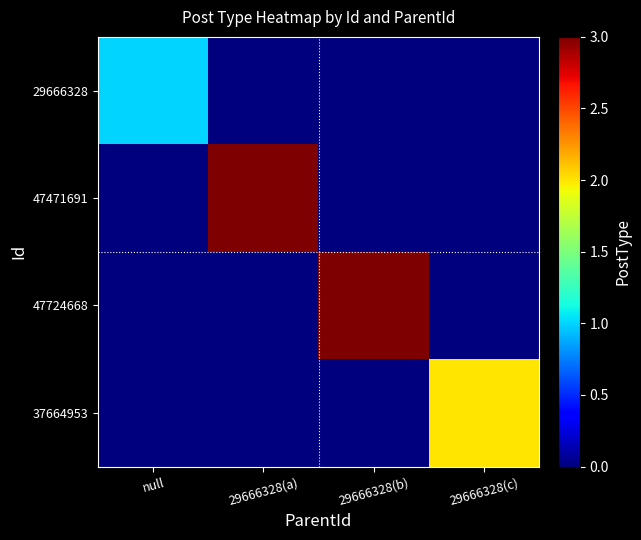

What is the total value across all series at null?

1